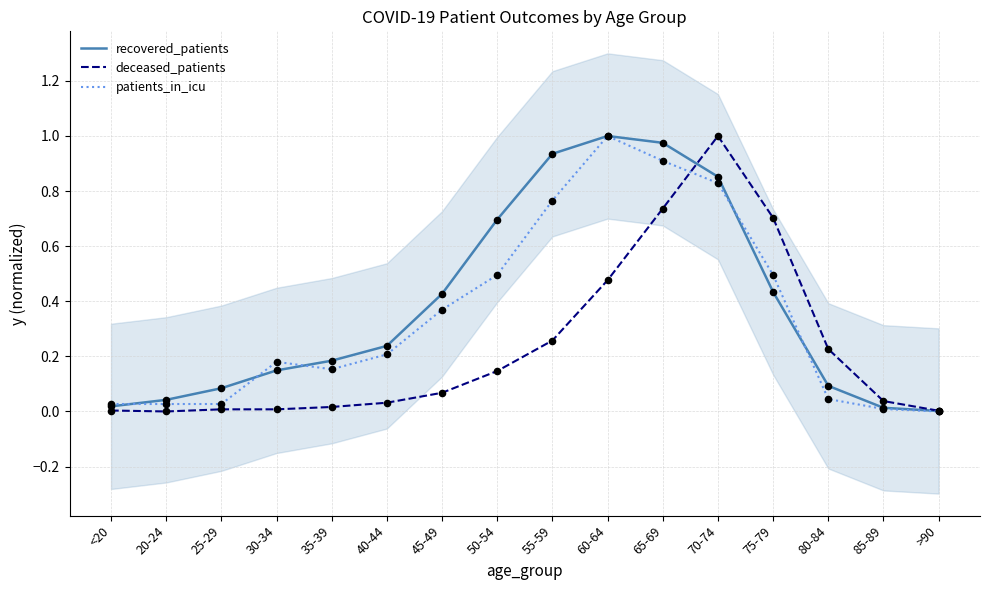

What is the total value across all series at 65-69?

2.6